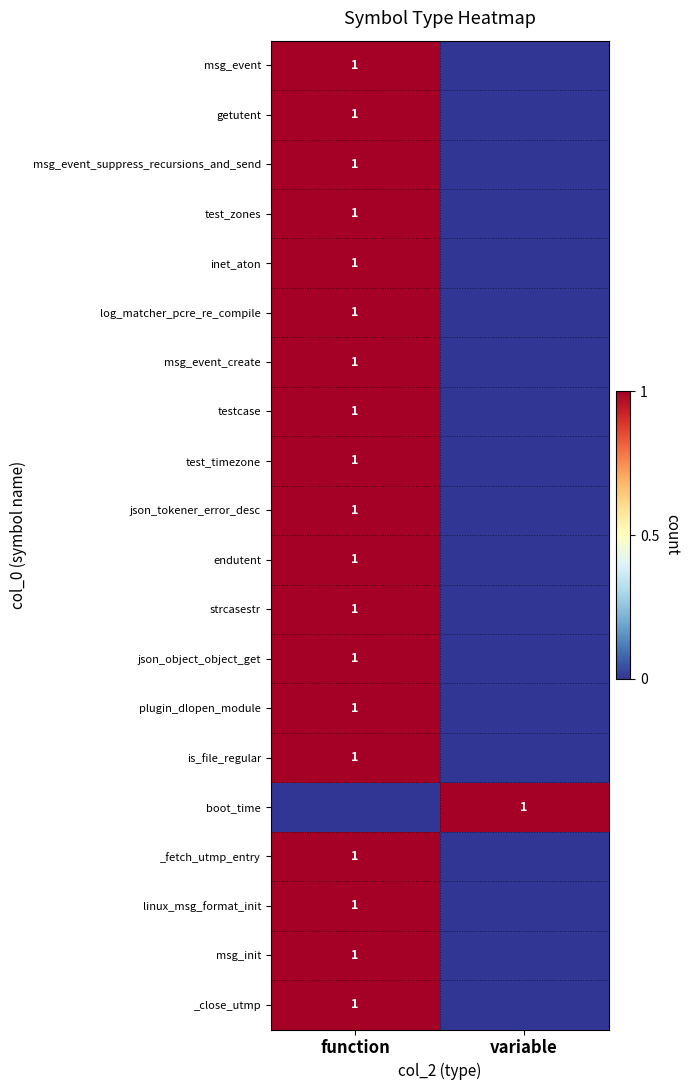

The endutent series shows 2 at function. True or false?

False